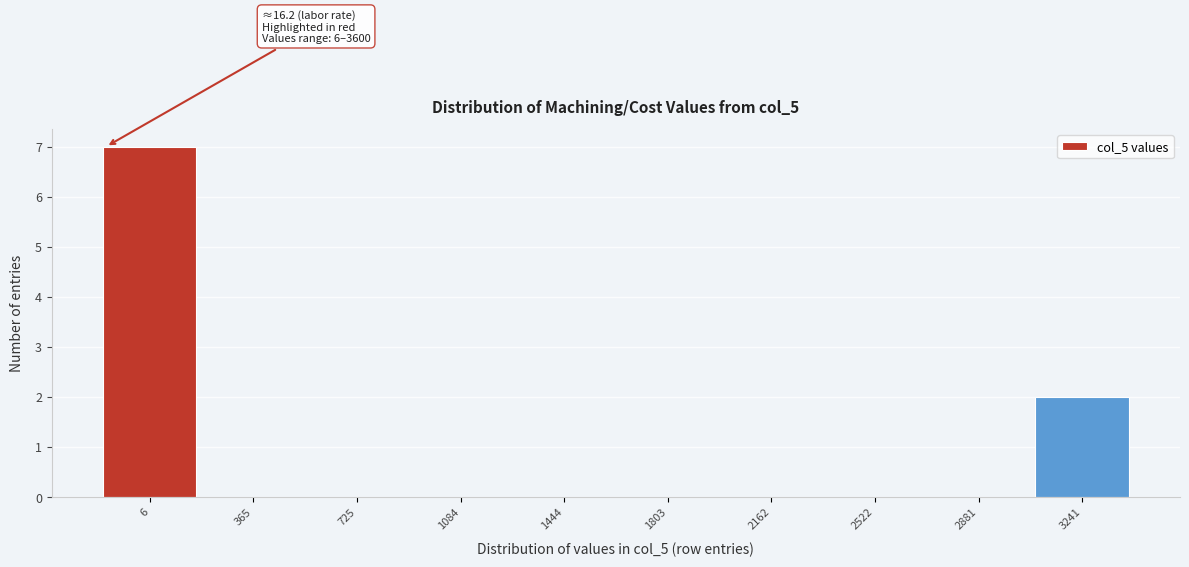

Reading left to right, list all the values displayed in this chart.

6=7	365=0	725=0	1084=0	1444=0	1803=0	2162=0	2522=0	2881=0	3241=2